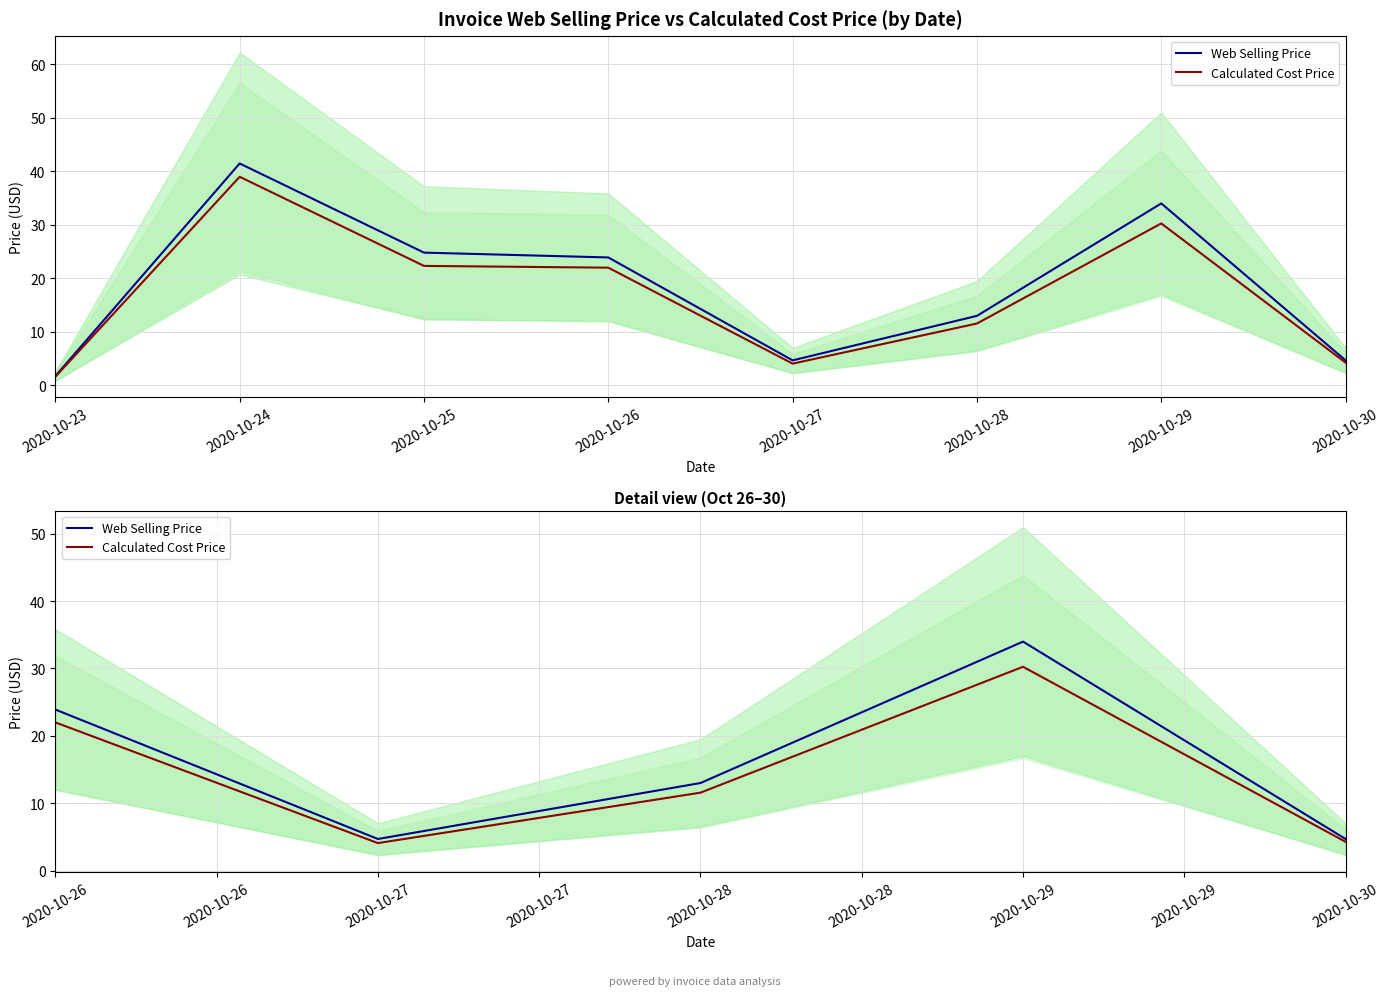

How many interior local valleys does the Web Selling Price series have?

1